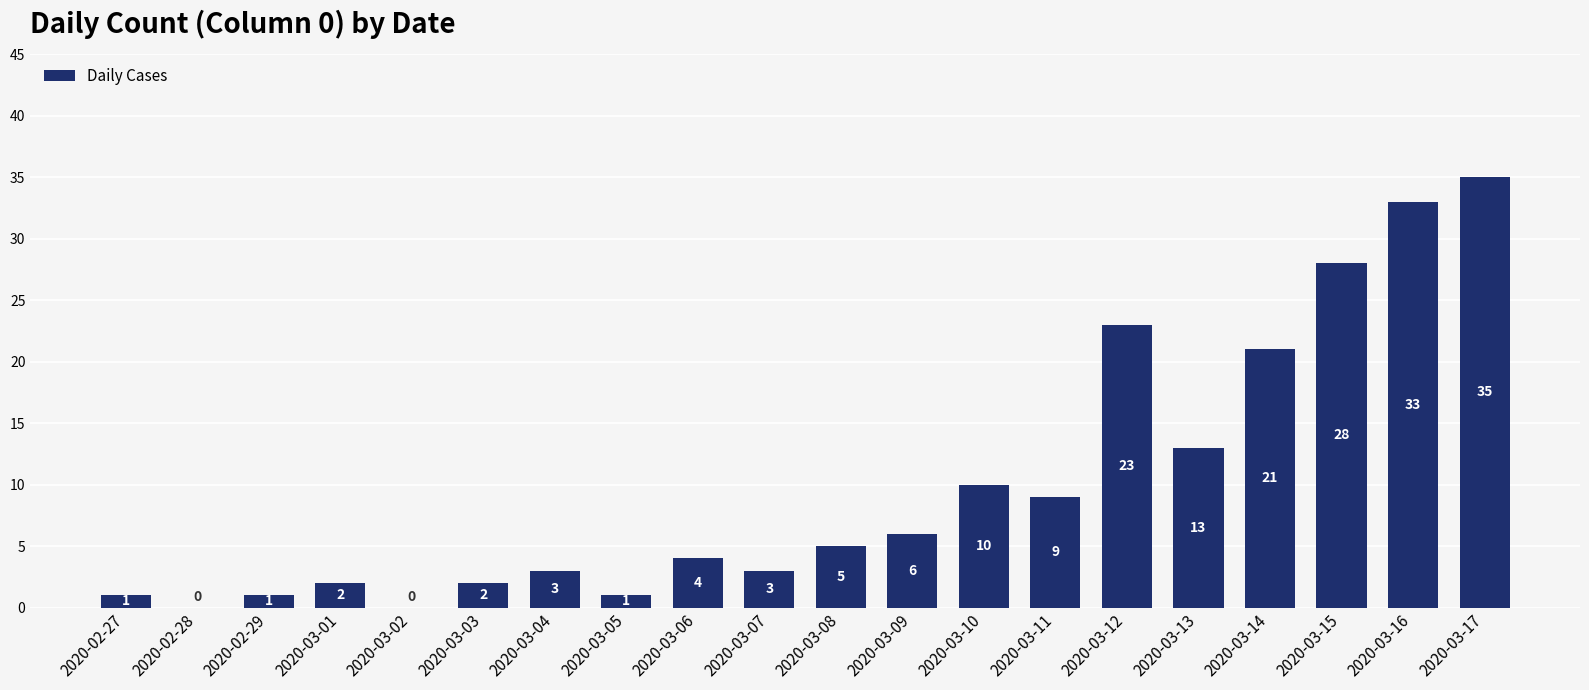

Read the value at 2020-03-13, to the nearest 10.

10